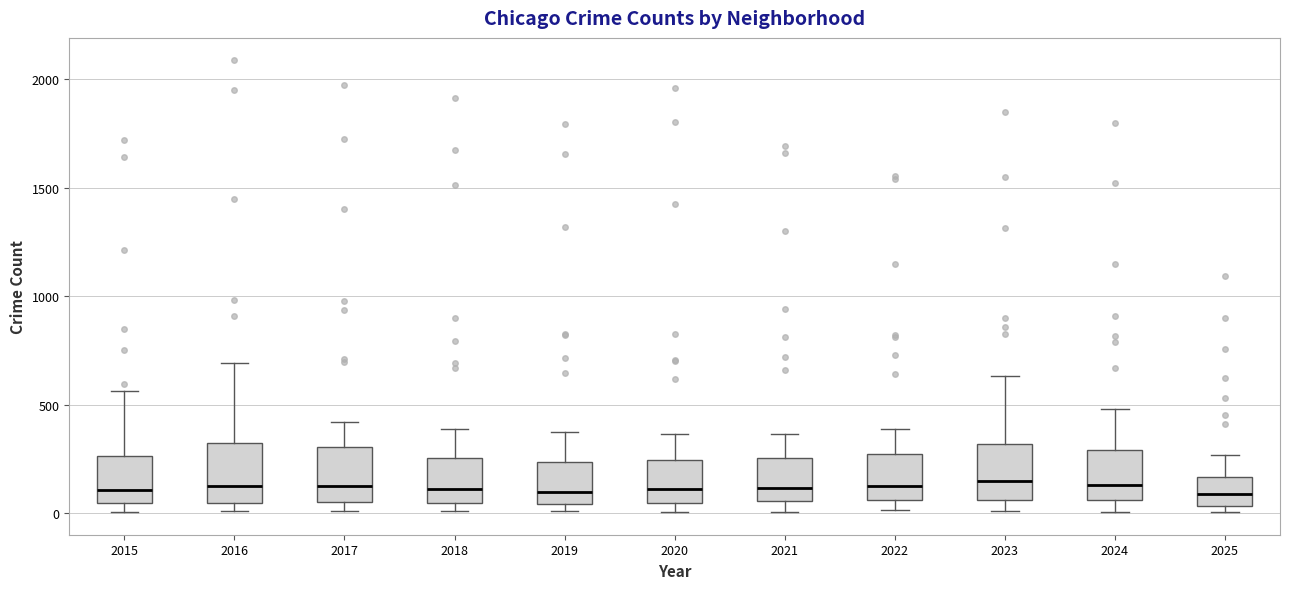

Where does the median line of the box at x = 2016 sit on the y-axis? The values are not printed on the chart, so give them approximately, as read against the axis.

150